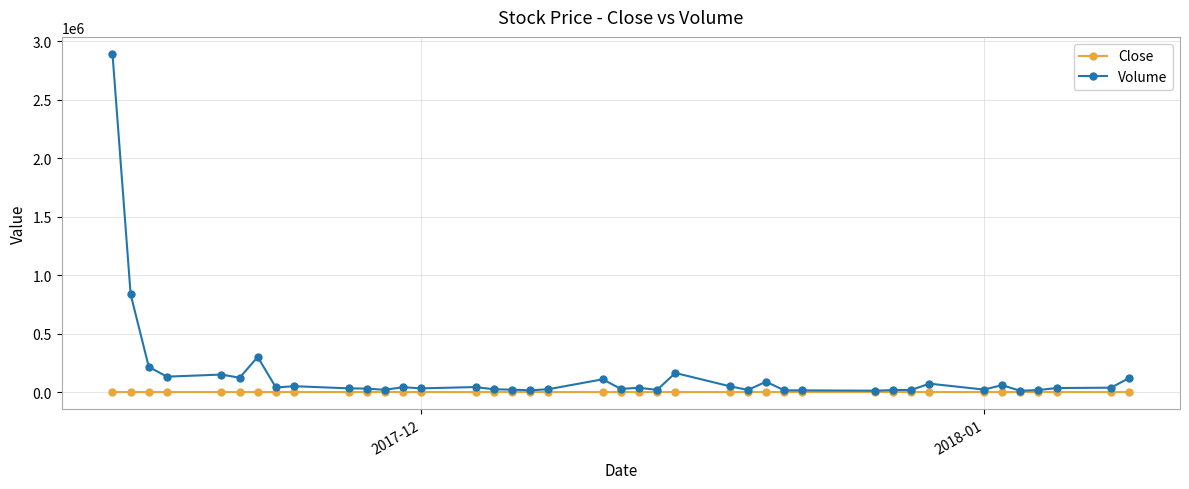

Which series has the largest total across all categories?

Volume